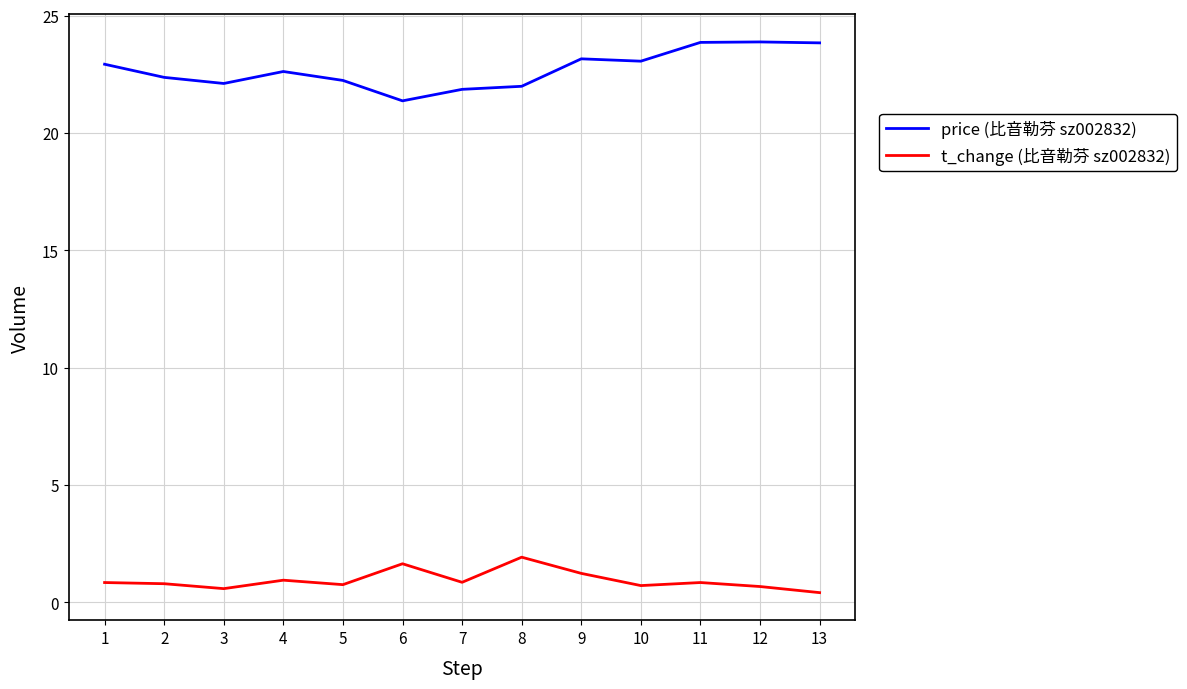

True or false: price (比音勒芬 sz002832) has a value of 6.6 at 9.

False